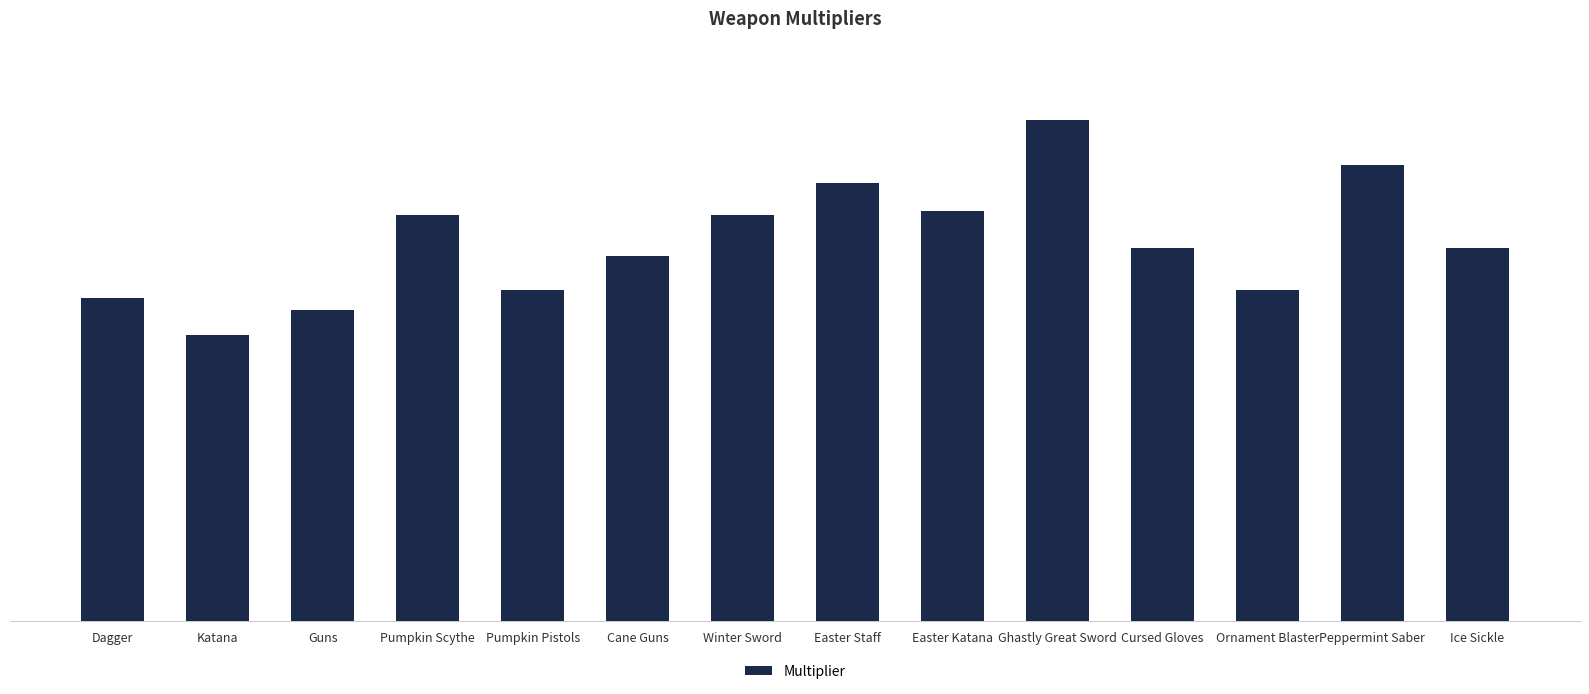

How many distinct data groups are displayed?

1